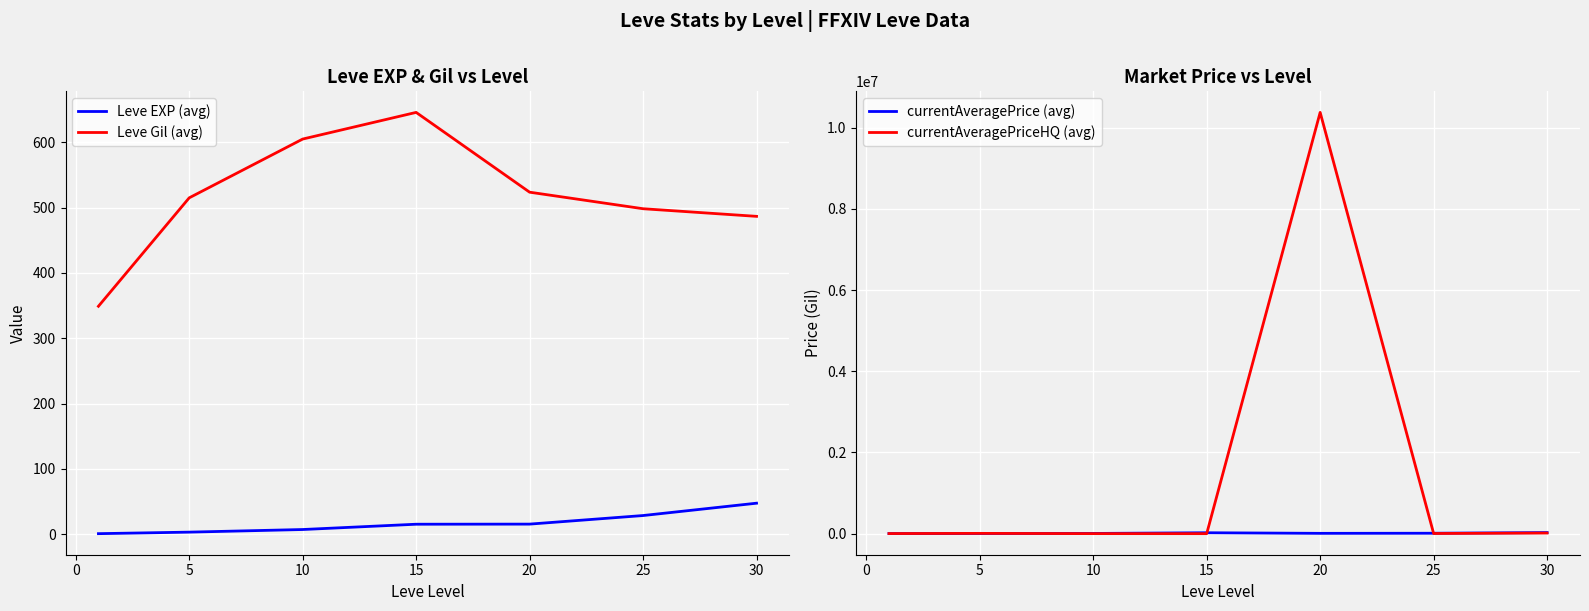

True or false: Leve EXP (avg) and Leve Gil (avg) cross at least once.

False